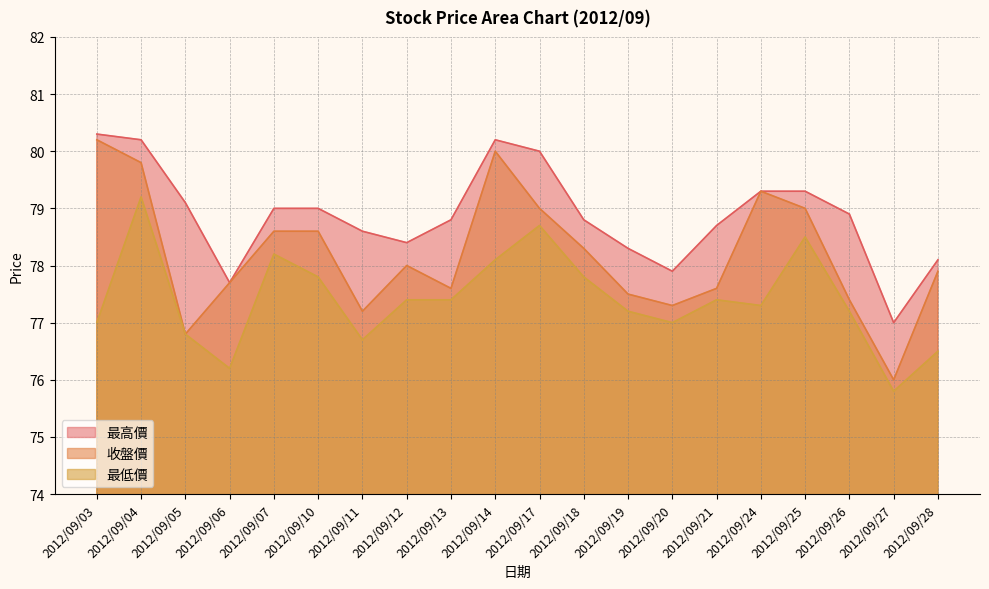

Which series has the widest spread of values?

收盤價